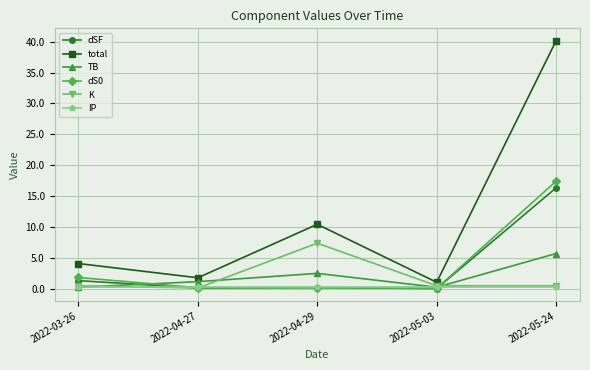

Is it true that K equals 0.5 at 2022-05-24?

True